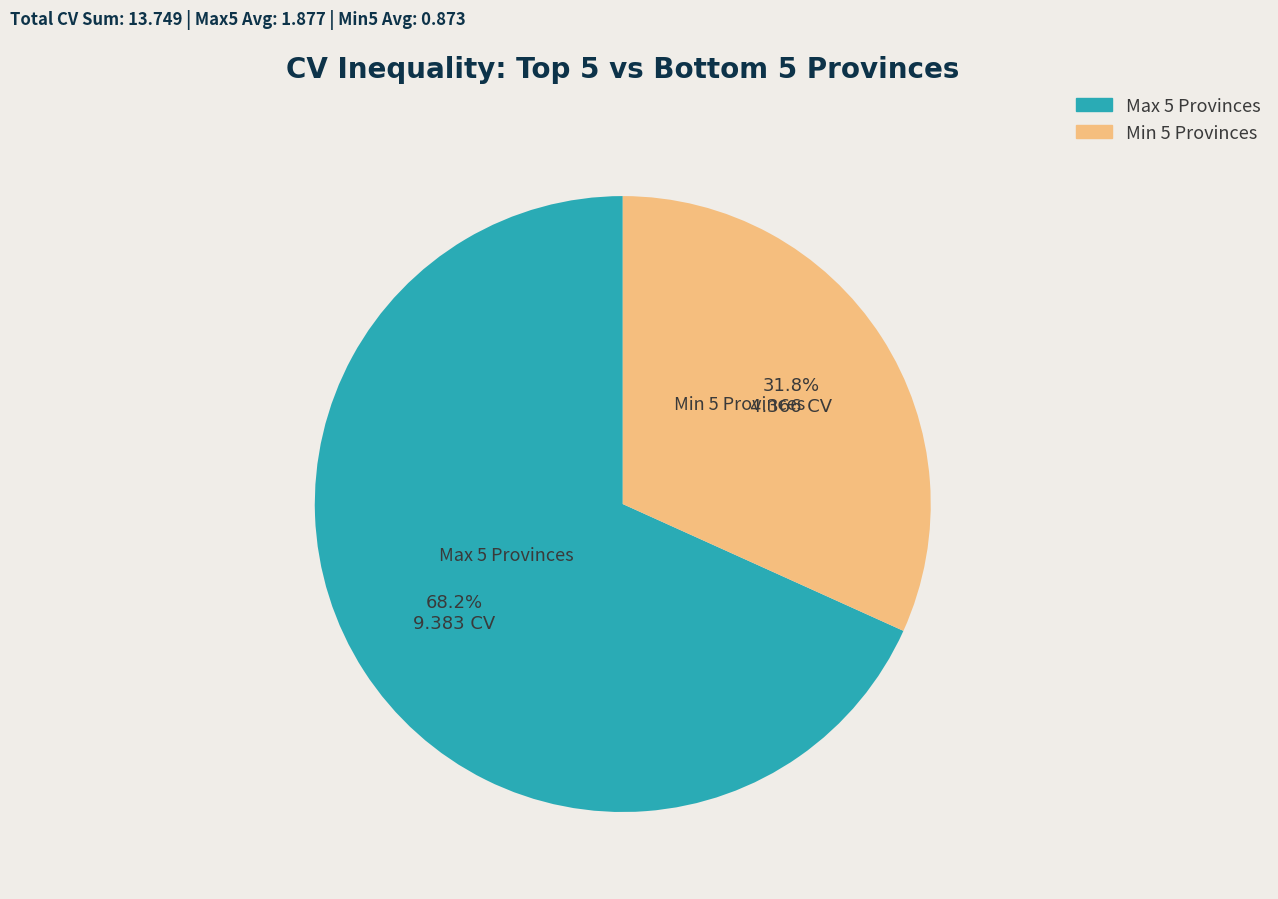

Approximately how many times larger is the value at Max 5 Provinces compared to Min 5 Provinces?

2.1